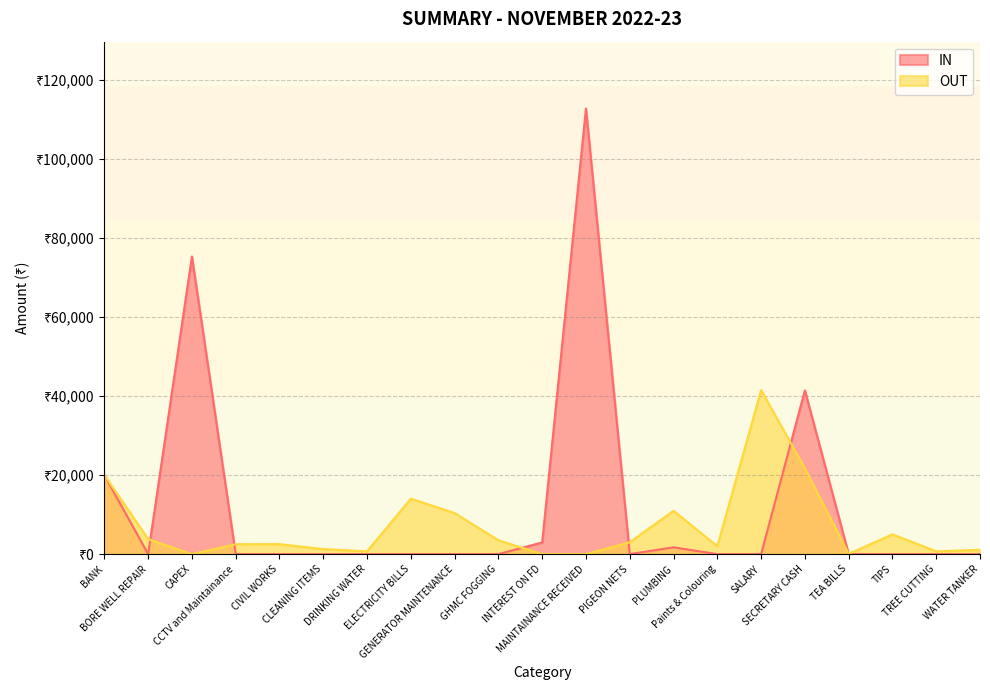

How many categories are shown in the chart?

21